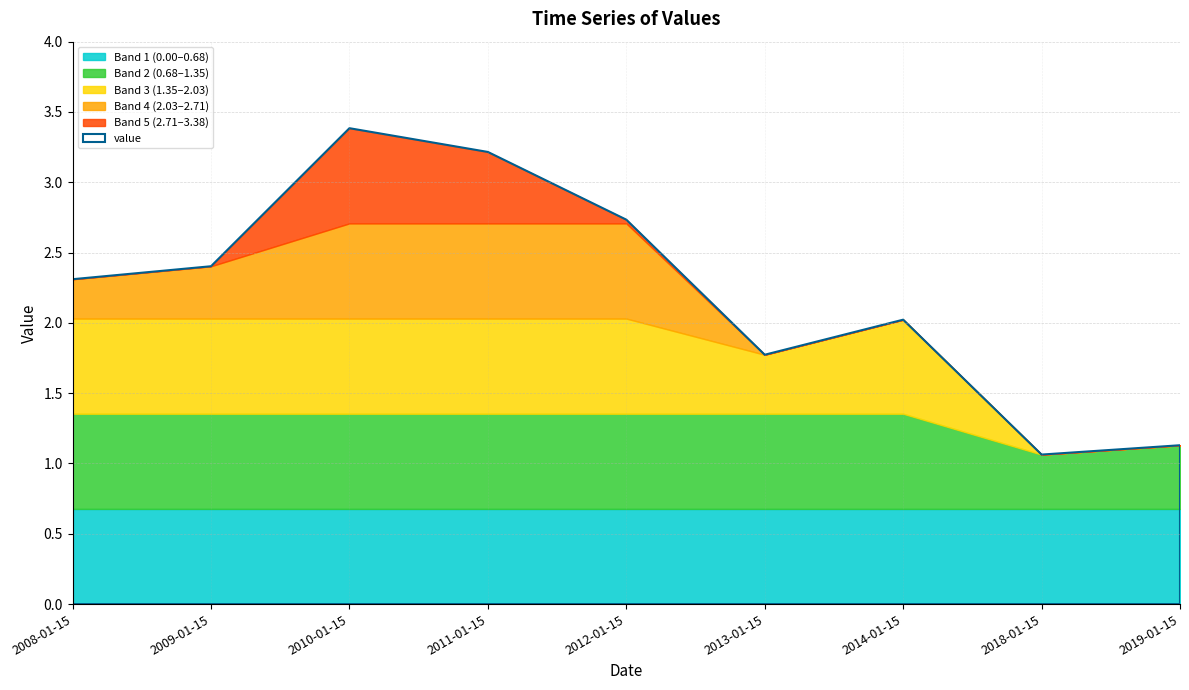

Between 2019-01-15 and 2011-01-15, which is larger?

2011-01-15